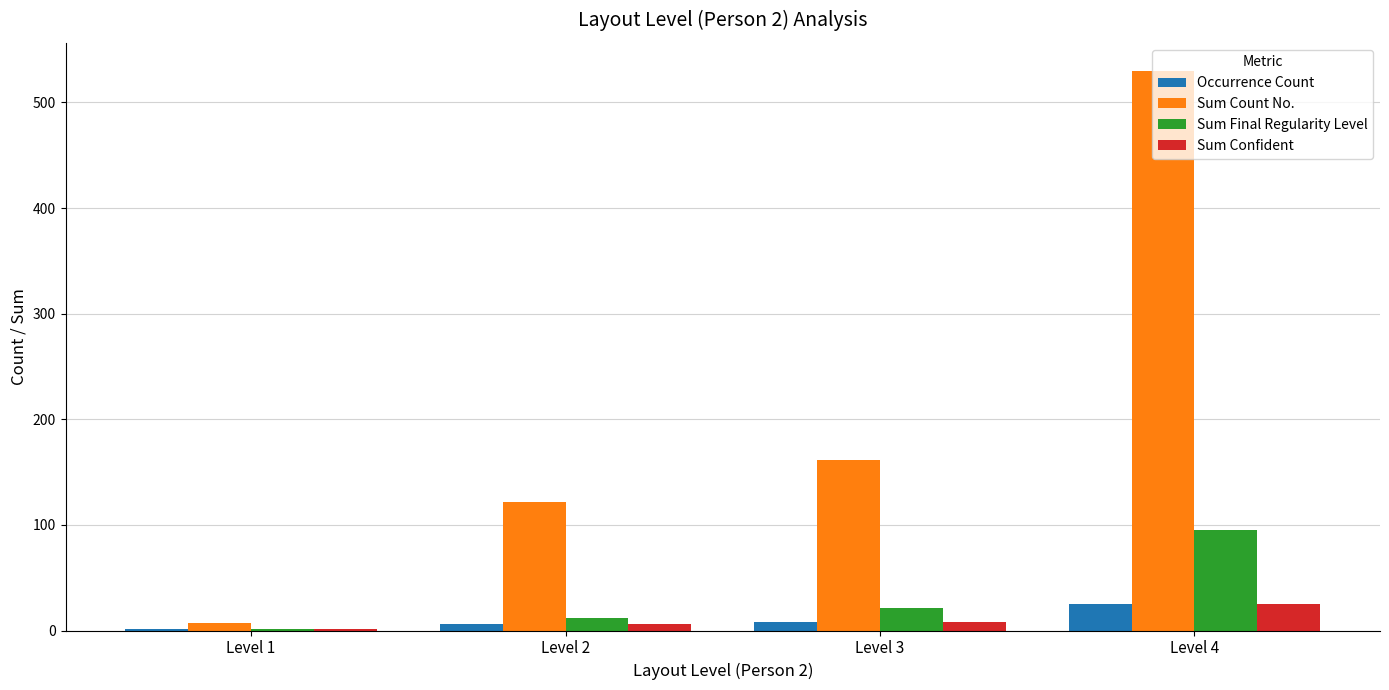

What are all the series names shown in the legend?

Occurrence Count, Sum Count No., Sum Final Regularity Level, Sum Confident